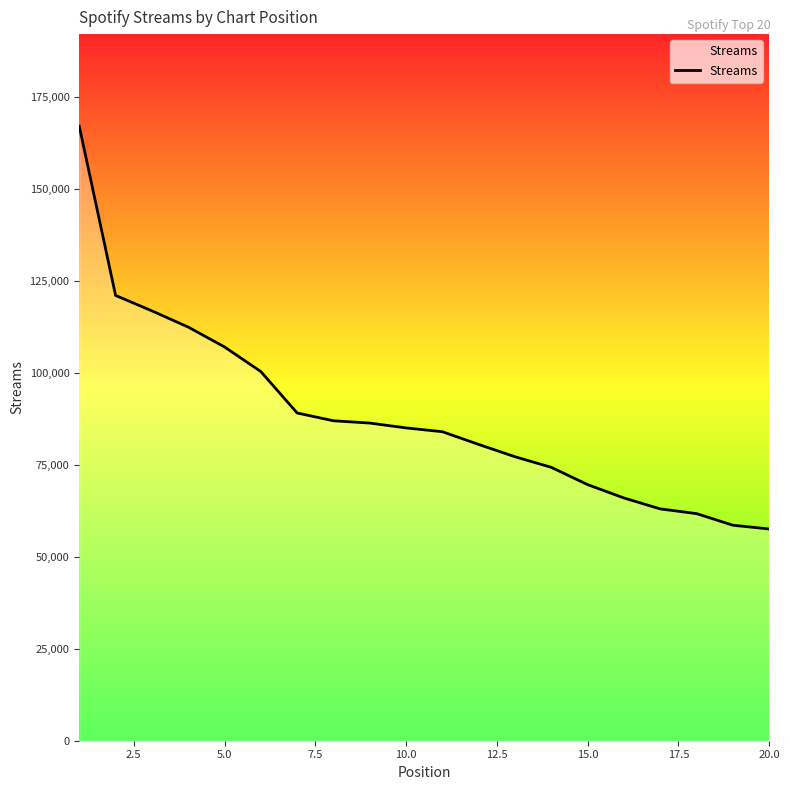

What is the difference between the maximum and minimum values?

109410